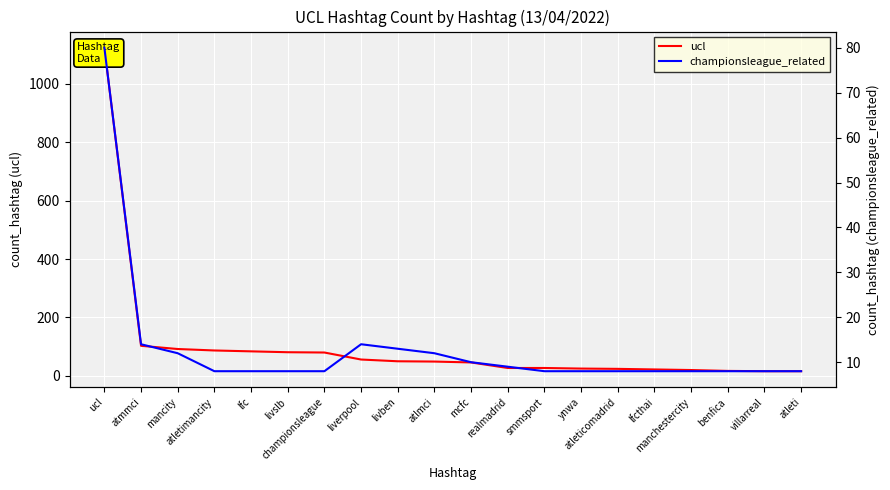

At which category is the sum across all series the highest?

ucl